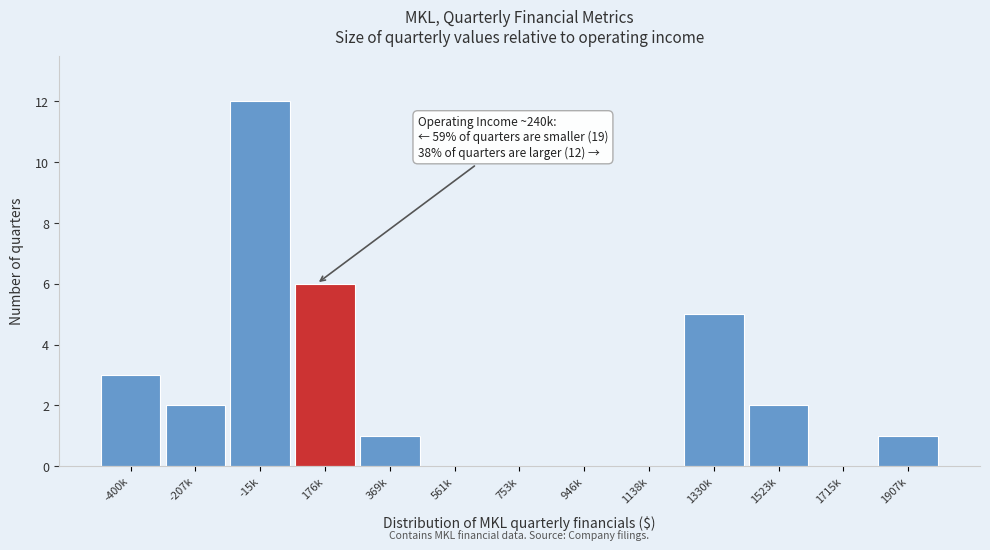

Reading left to right, extract all data points from this chart.

-400k=3	-207k=2	-15k=12	176k=6	369k=1	561k=0	753k=0	946k=0	1138k=0	1330k=5	1523k=2	1715k=0	1907k=1